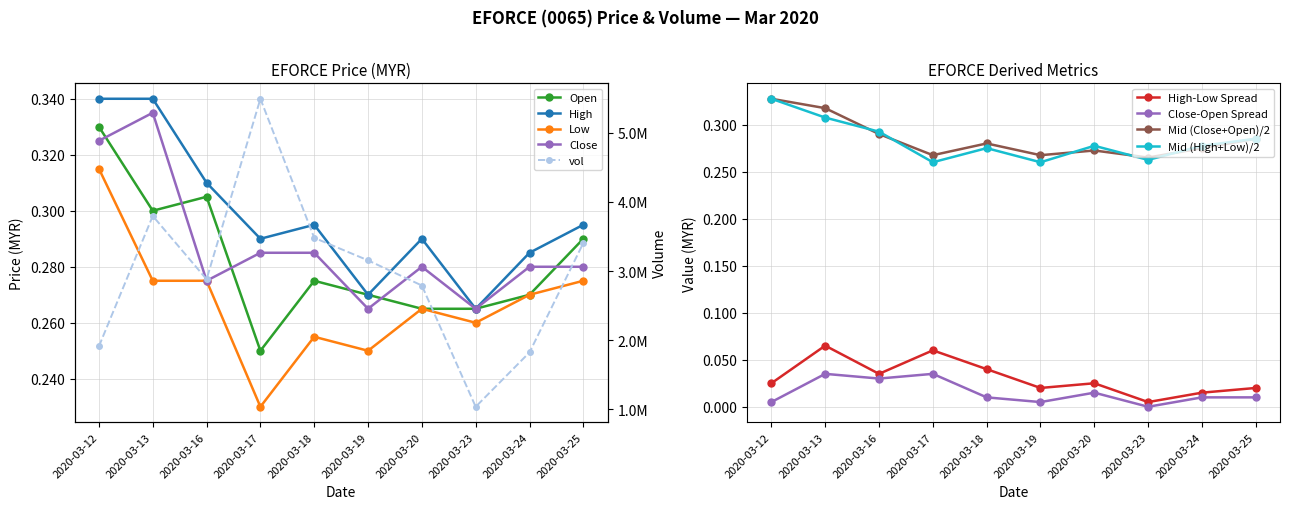

Which series has the largest range (max minus min)?

low